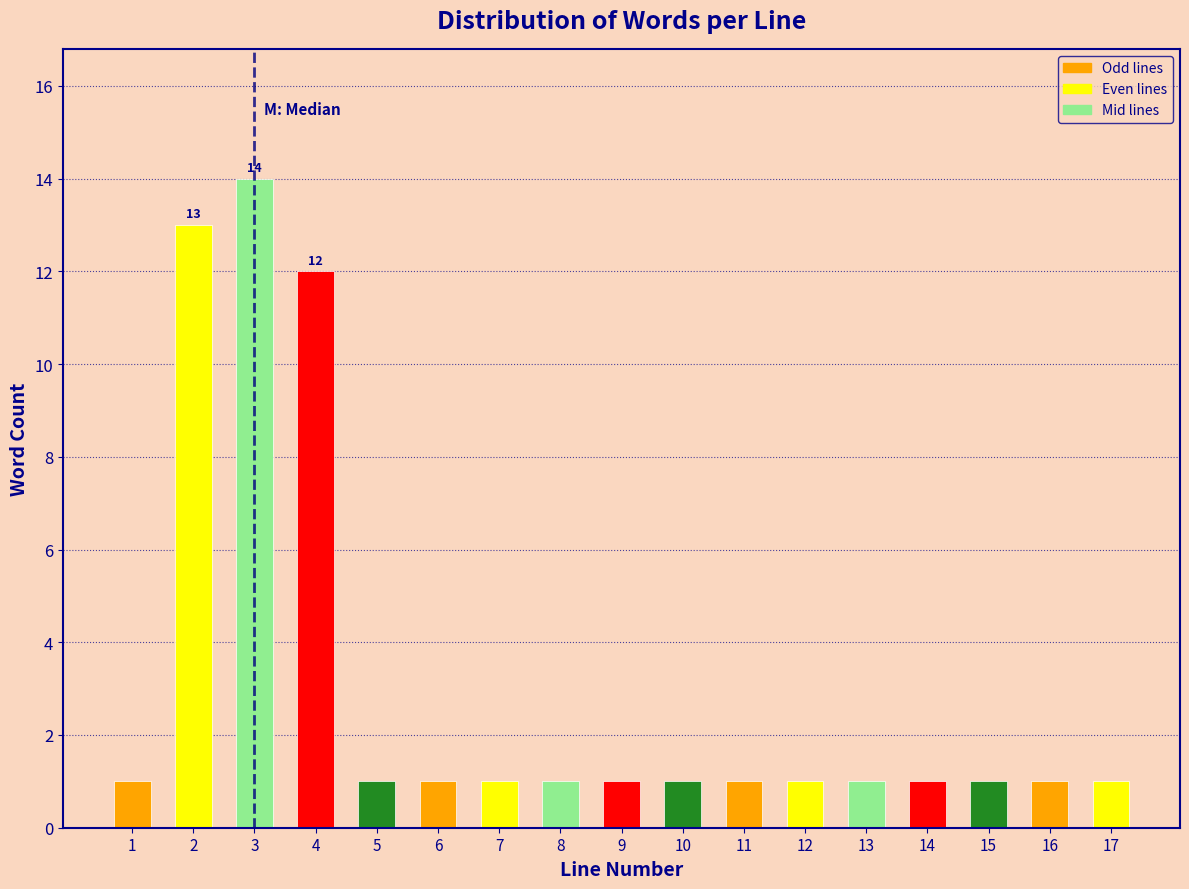

Reading left to right, list all the values displayed in this chart.

1	13	14	12	1	1	1	1	1	1	1	1	1	1	1	1	1